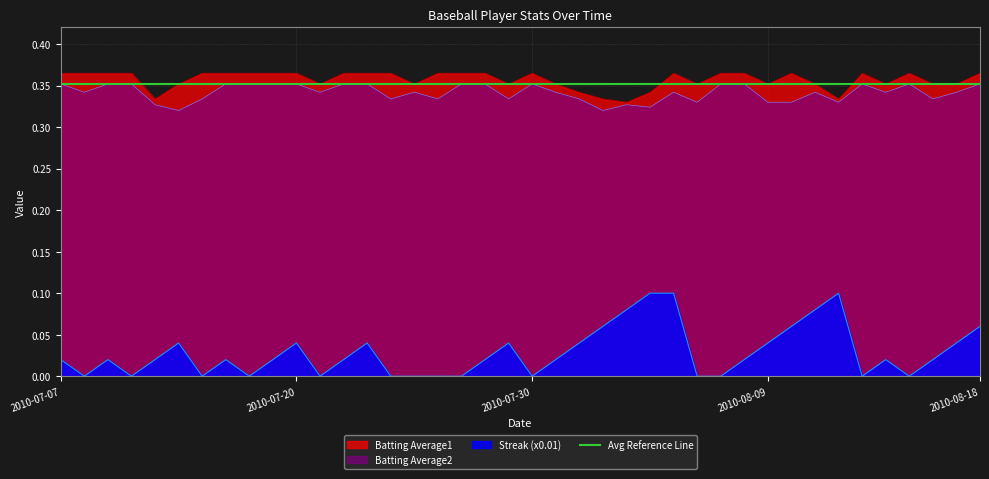

How many interior local valleys does the Batting Average1 series have?

9